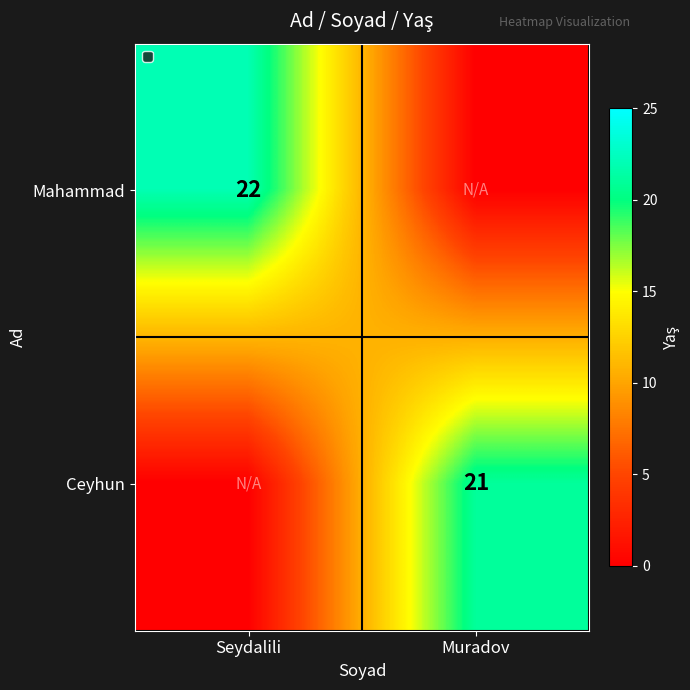

How many data points does each series have?

2